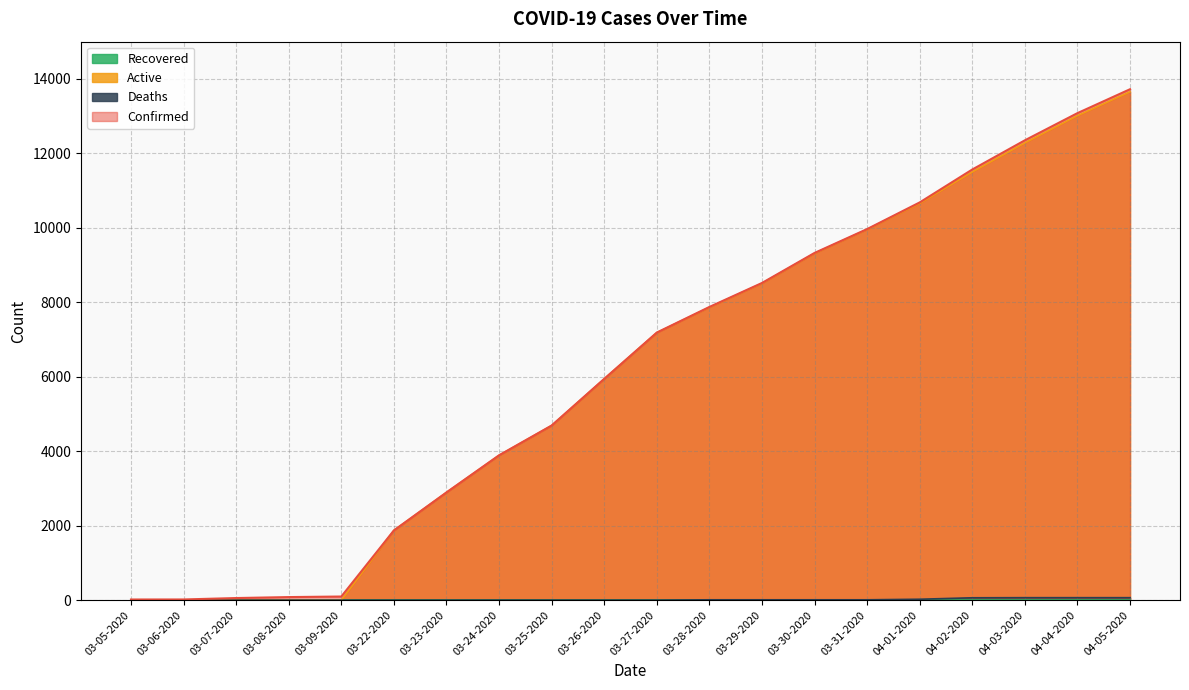

At which category is the sum across all series the highest?

04-05-2020